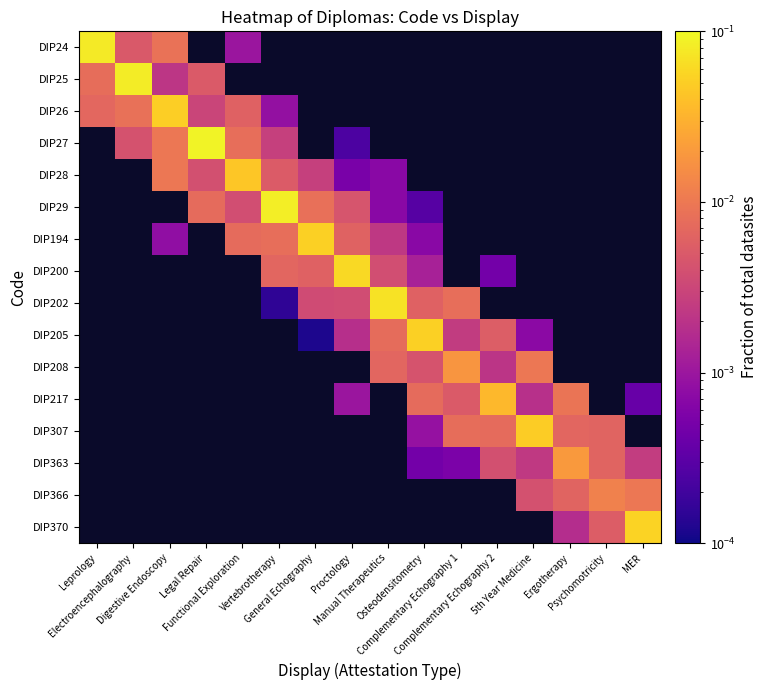

List the series in order of their peak value, lowest first.

DIP26, DIP24, DIP25, DIP27, DIP28, DIP29, DIP194, DIP200, DIP202, DIP205, DIP208, DIP217, DIP307, DIP363, DIP366, DIP370